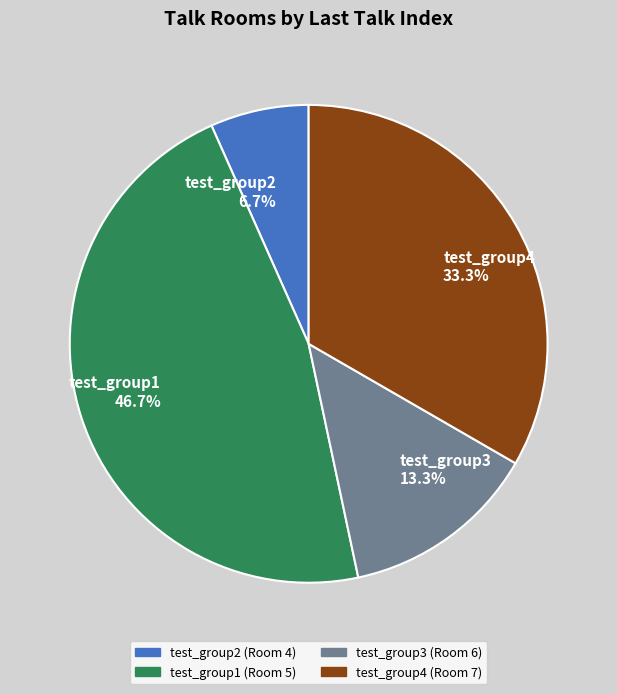

What portion of the pie excludes test_group1?

53.3%